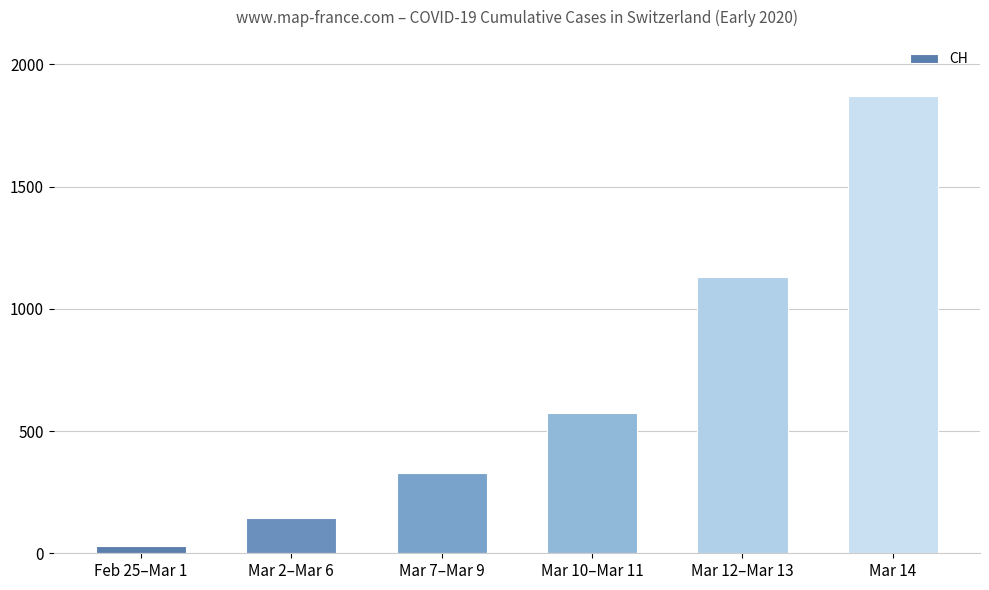

Rank the categories by value from lowest to highest.

Feb 25–Mar 1, Mar 2–Mar 6, Mar 7–Mar 9, Mar 10–Mar 11, Mar 12–Mar 13, Mar 14